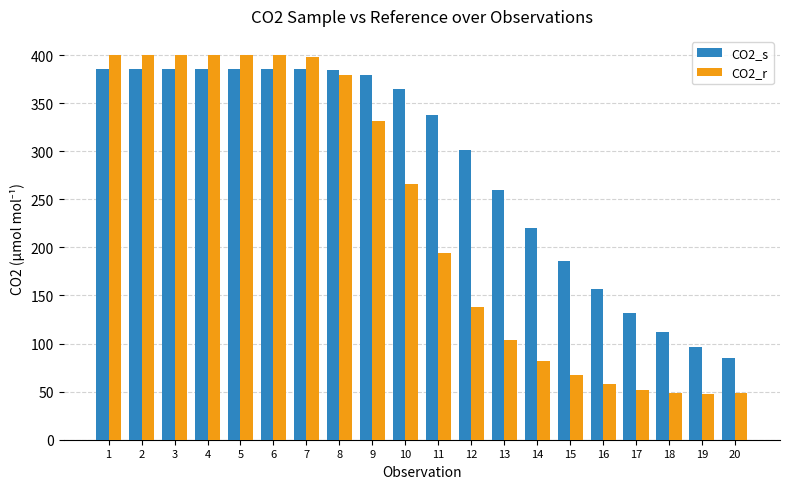

What is the minimum value shown in the chart?

47.9